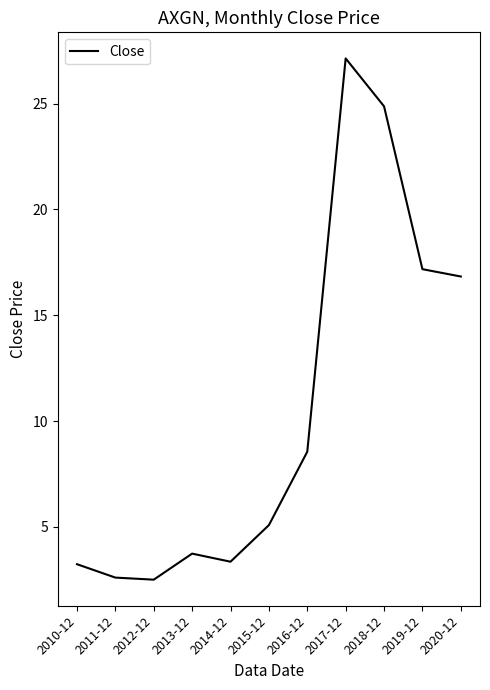

What is the smallest value displayed?

2.5